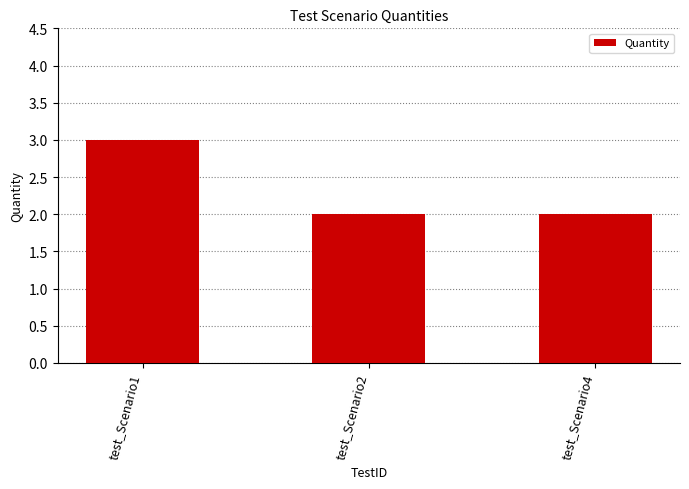

What is the greatest value displayed?

3